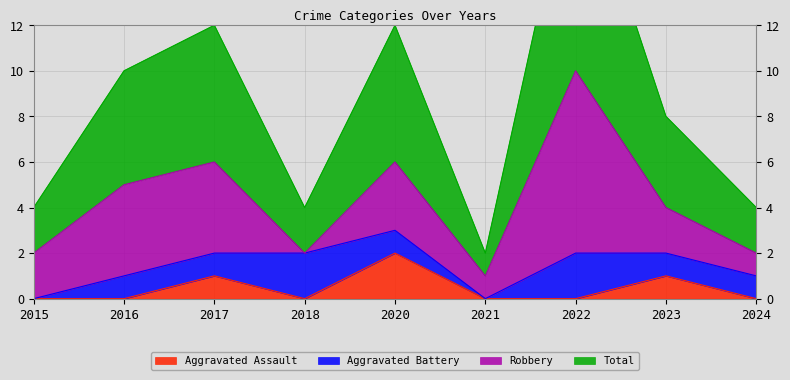

Is it true that Aggravated Assault equals 0 at 2022?

True